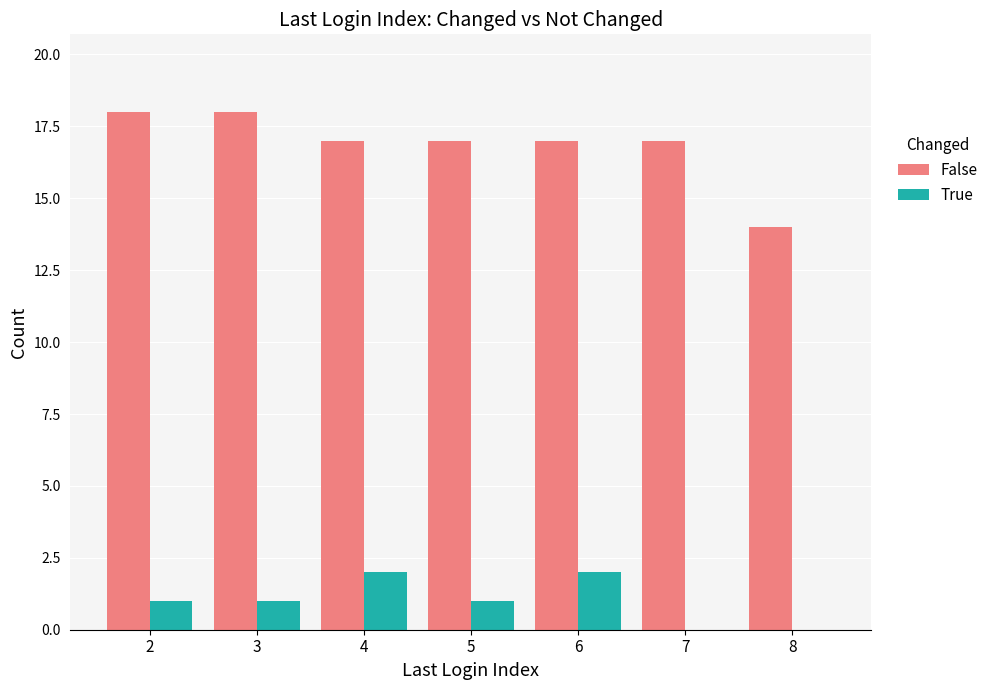

What are all the series names shown in the legend?

False, True